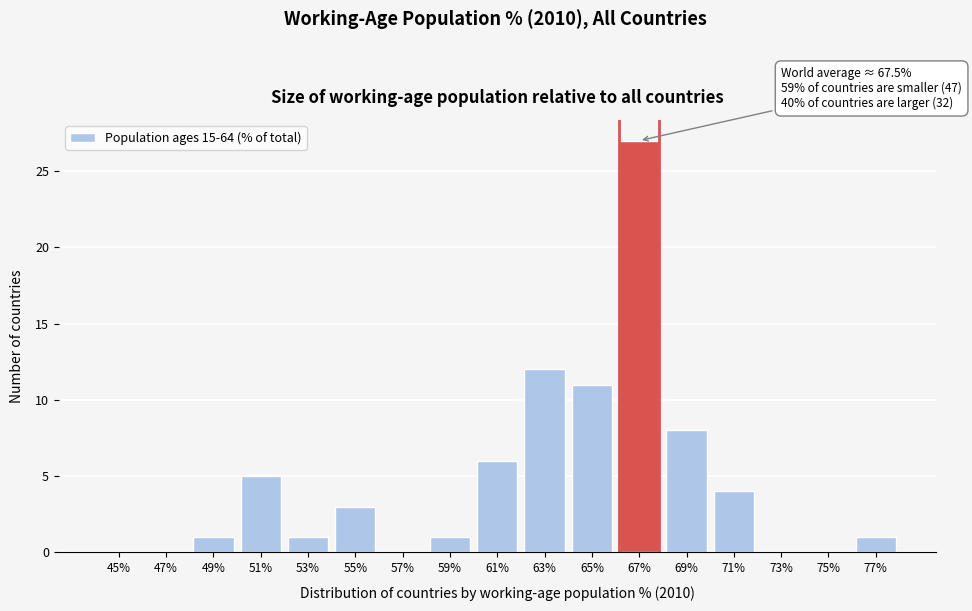

Reading left to right, transcribe all the data shown in this chart.

45%=0	47%=0	49%=1	51%=5	53%=1	55%=3	57%=0	59%=1	61%=6	63%=12	65%=11	67%=27	69%=8	71%=4	73%=0	75%=0	77%=1